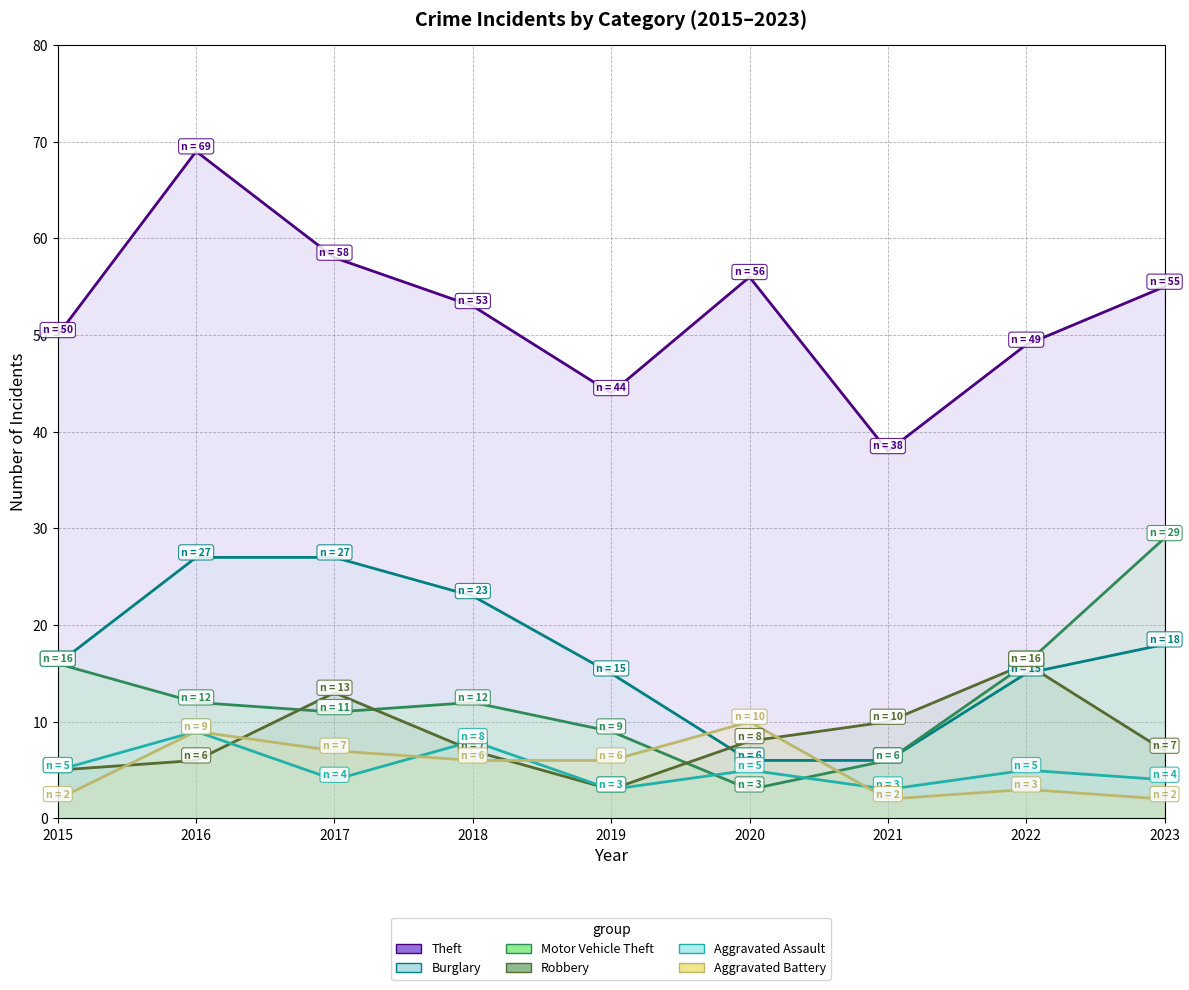

How many data points in Theft are above 53?

4